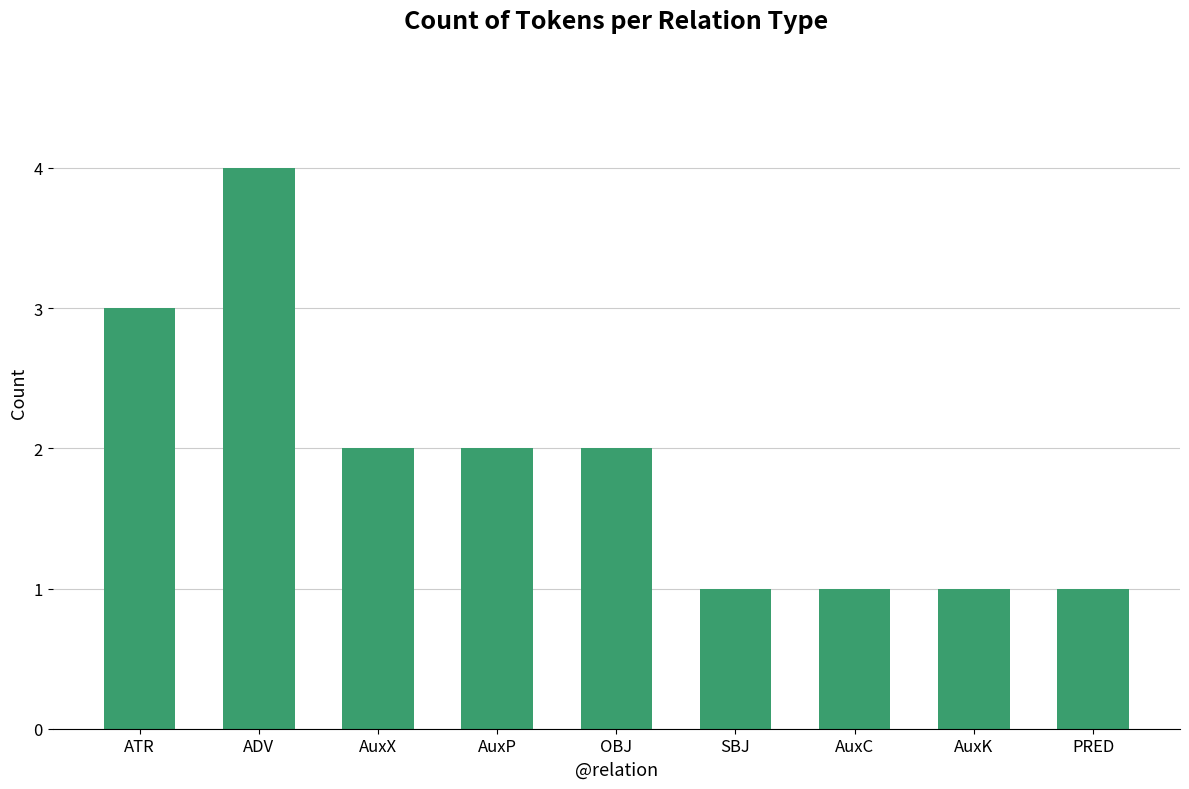

Between ATR and OBJ, which is larger?

ATR